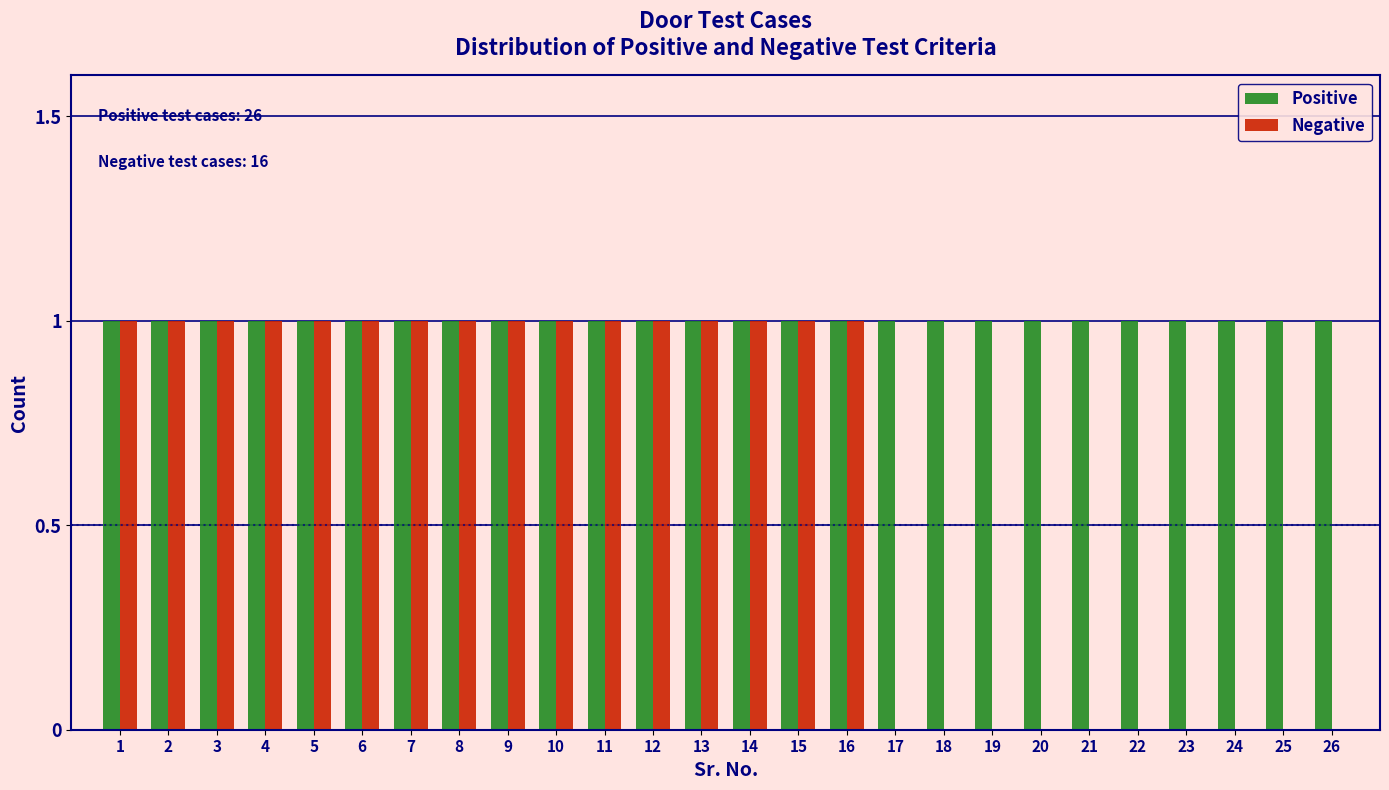

Which series has the largest total across all categories?

Positive